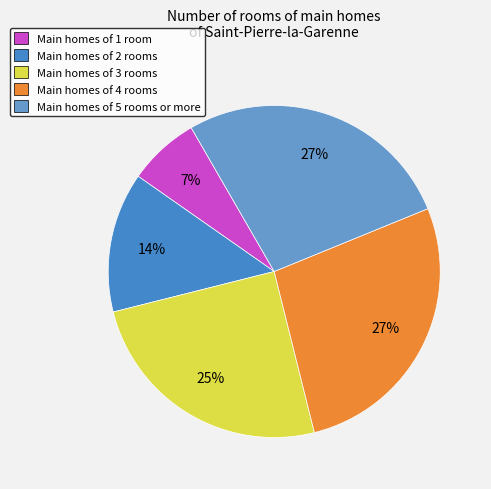

How many slices are in this pie chart?

5